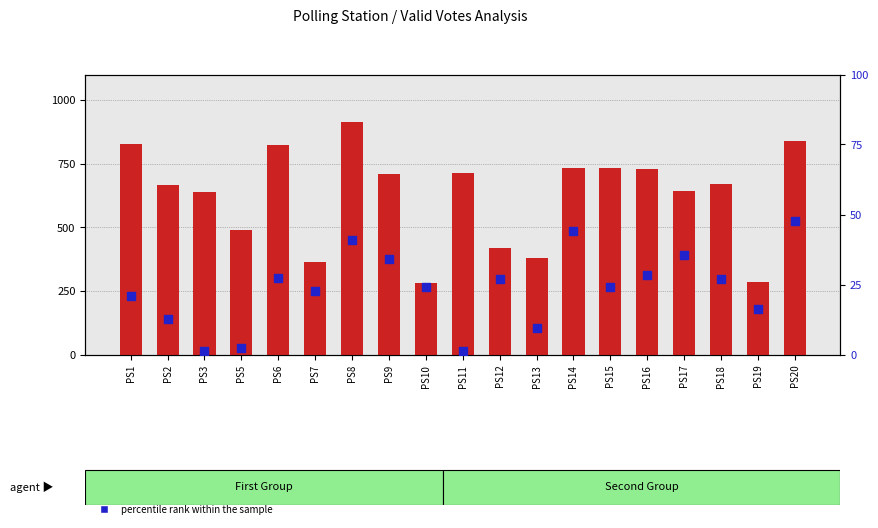

At which category is the sum across all series the highest?

PS8